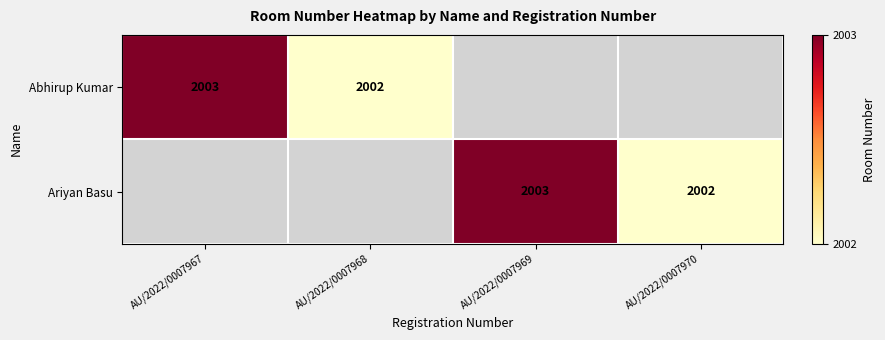

Is it true that Ariyan Basu equals 1349 at AU/2022/0007969?

False